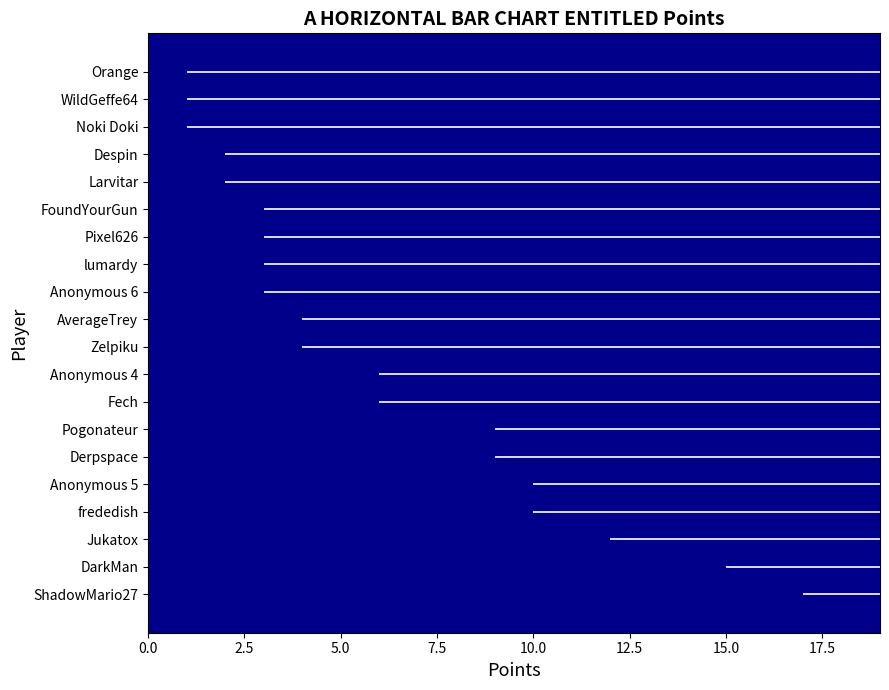

Does the chart contain any negative values?

No